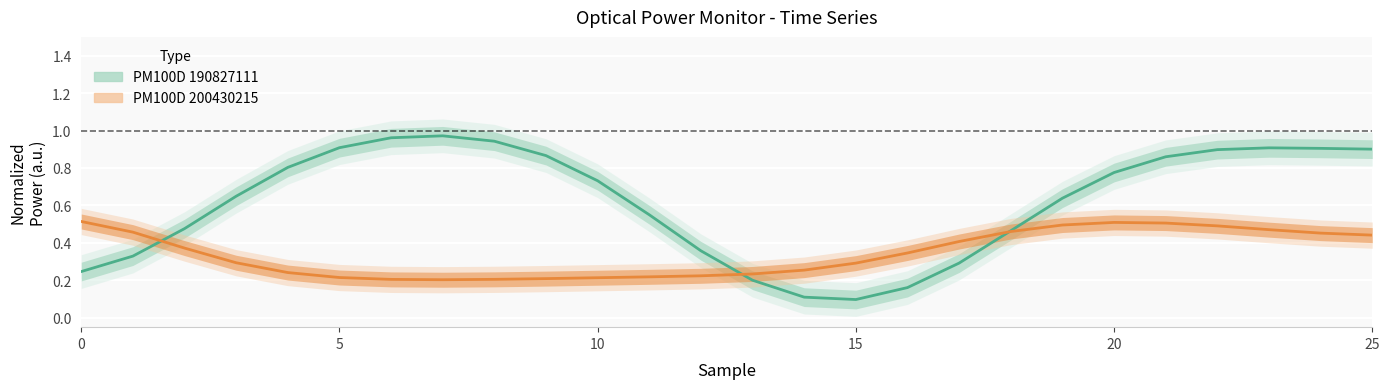

What are all the series names shown in the legend?

PM100D 190827111, PM100D 200430215